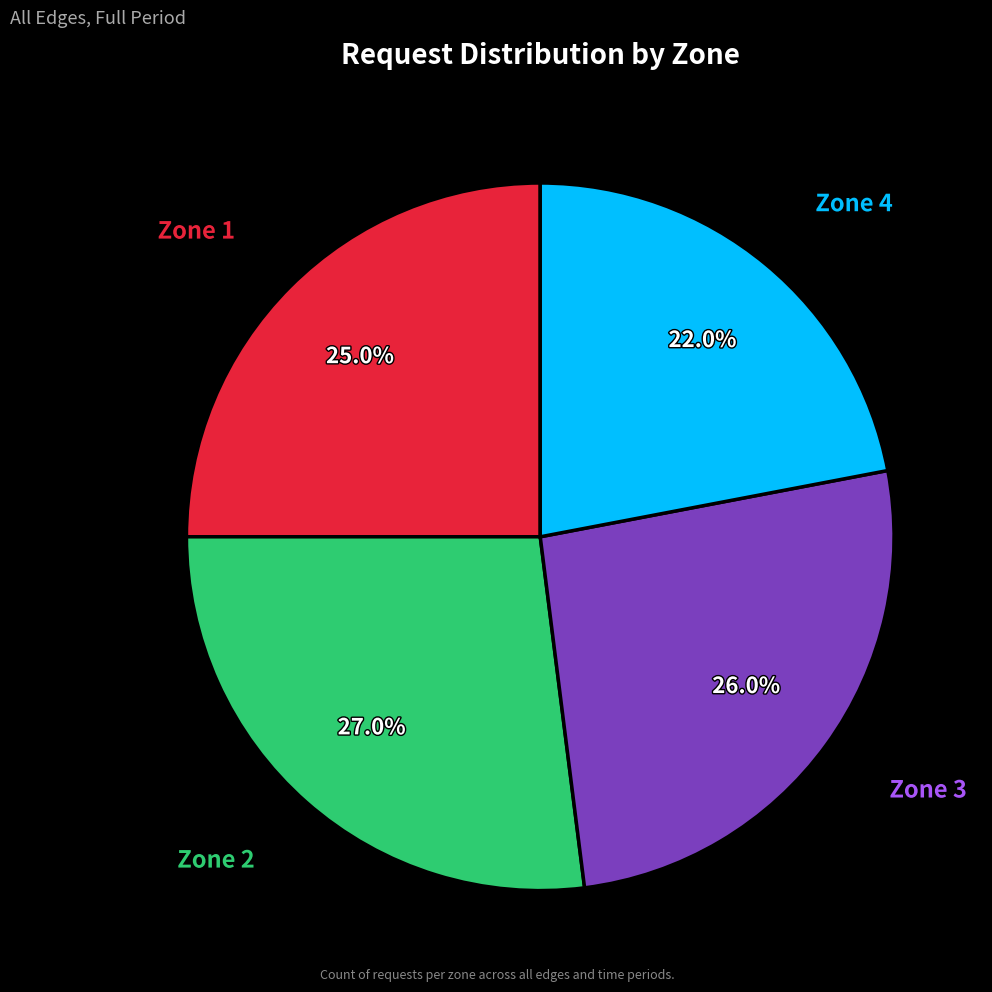

What is the smallest slice in the pie chart?

Zone 4